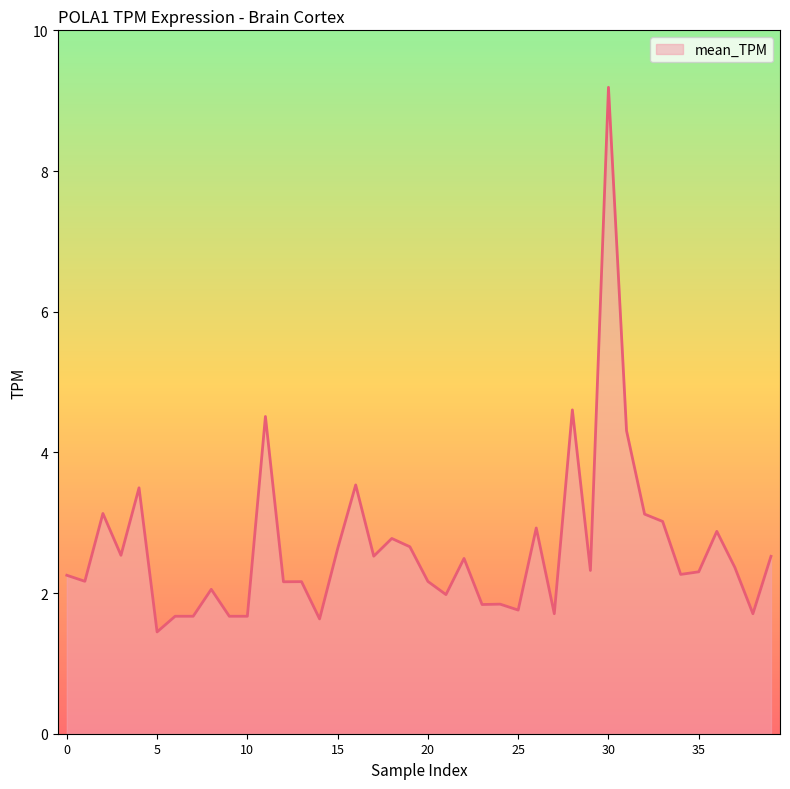

What is the maximum value shown in the chart?

9.2